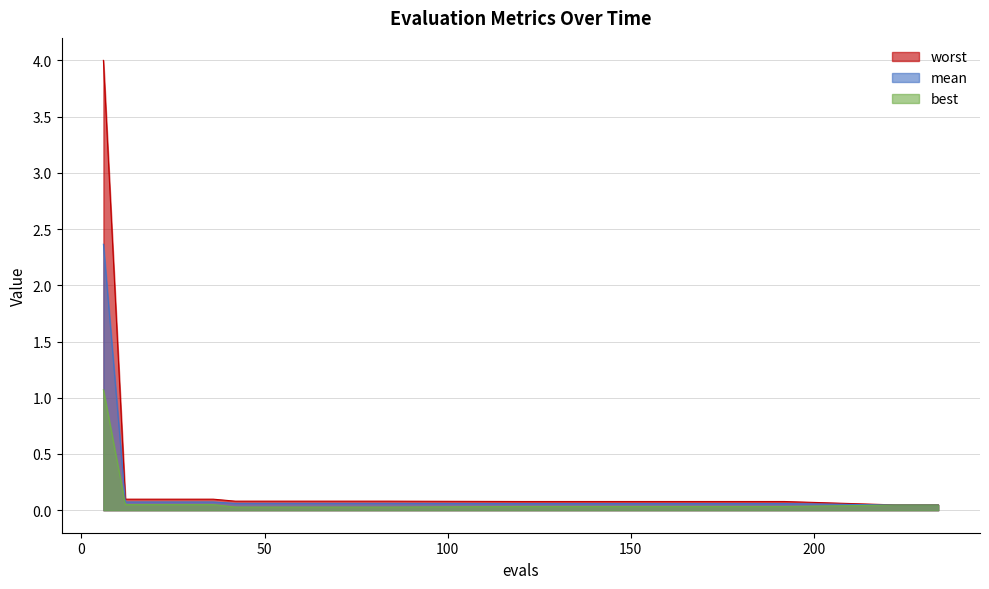

Which series has the widest spread of values?

worst